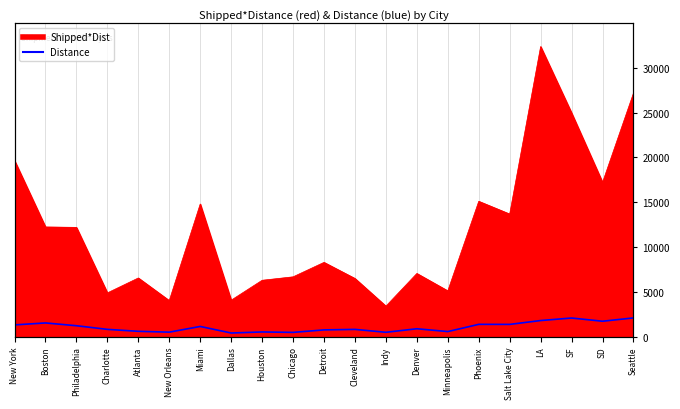

What is the label of the 2nd point from the left?

Boston